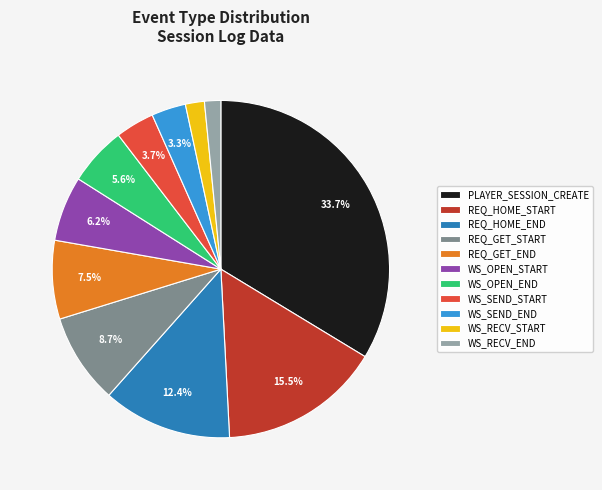

What is the ratio of the value at PLAYER_SESSION_CREATE to the value at REQ_HOME_END?

2.7